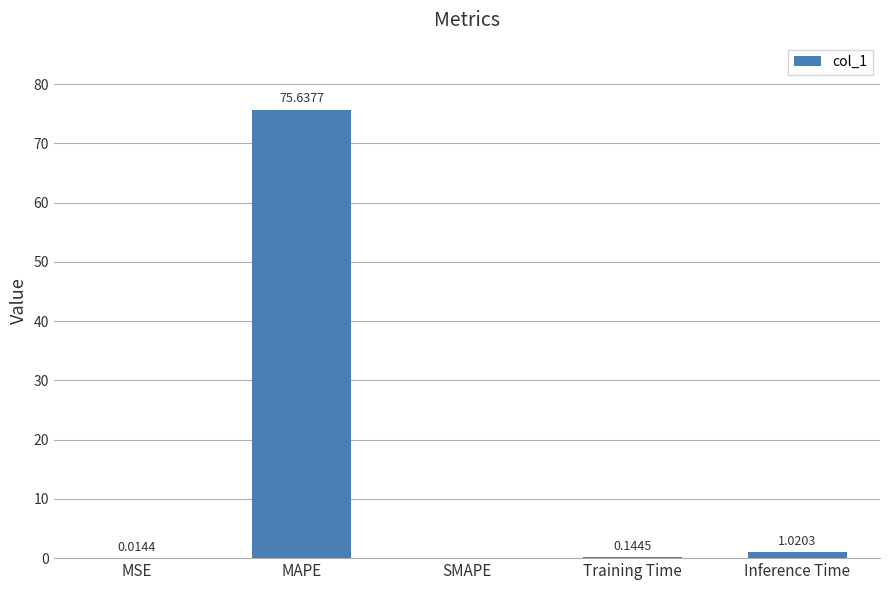

Are the bars horizontal?

No